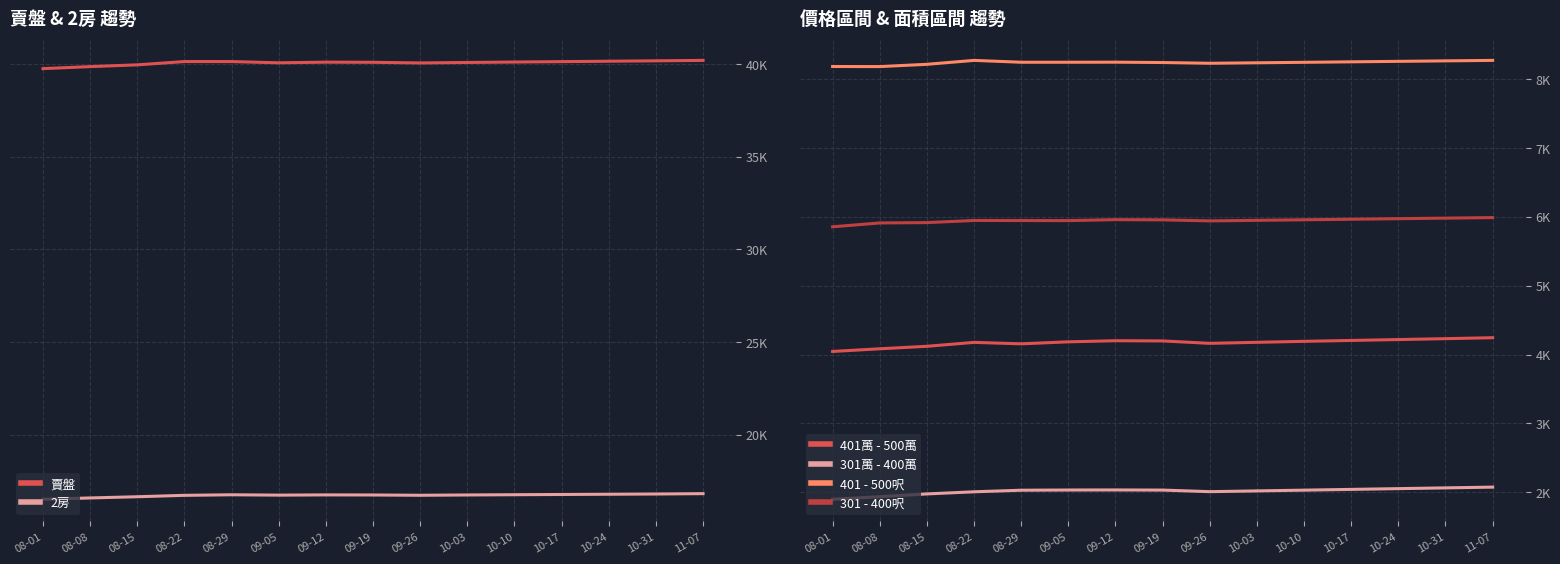

What is the spread (max minus min) of values at 08-08?

37931